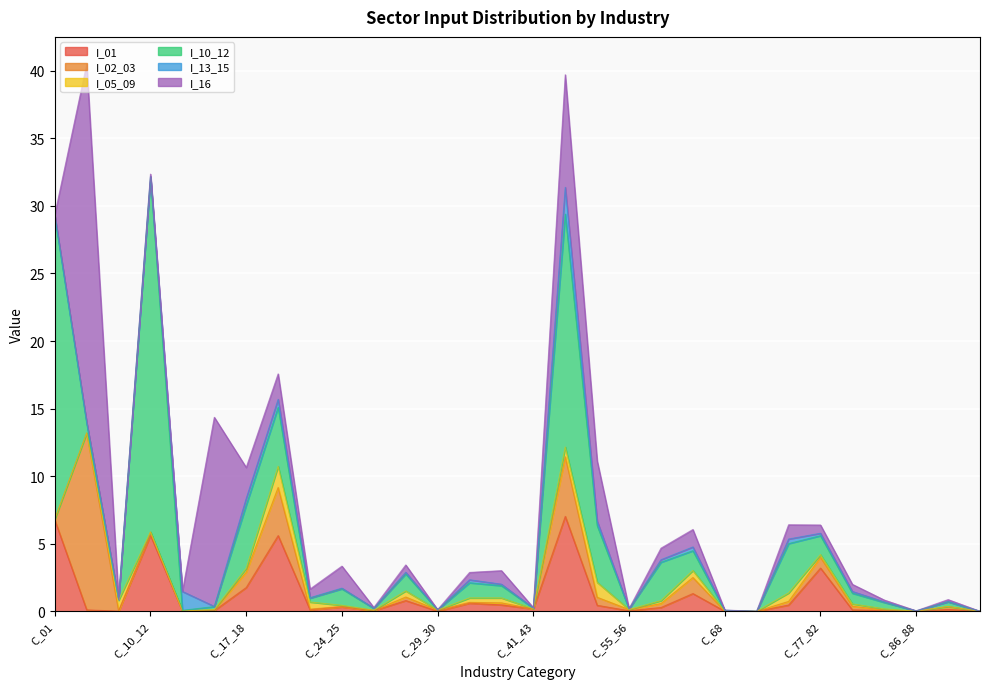

How many series are shown in this chart?

6